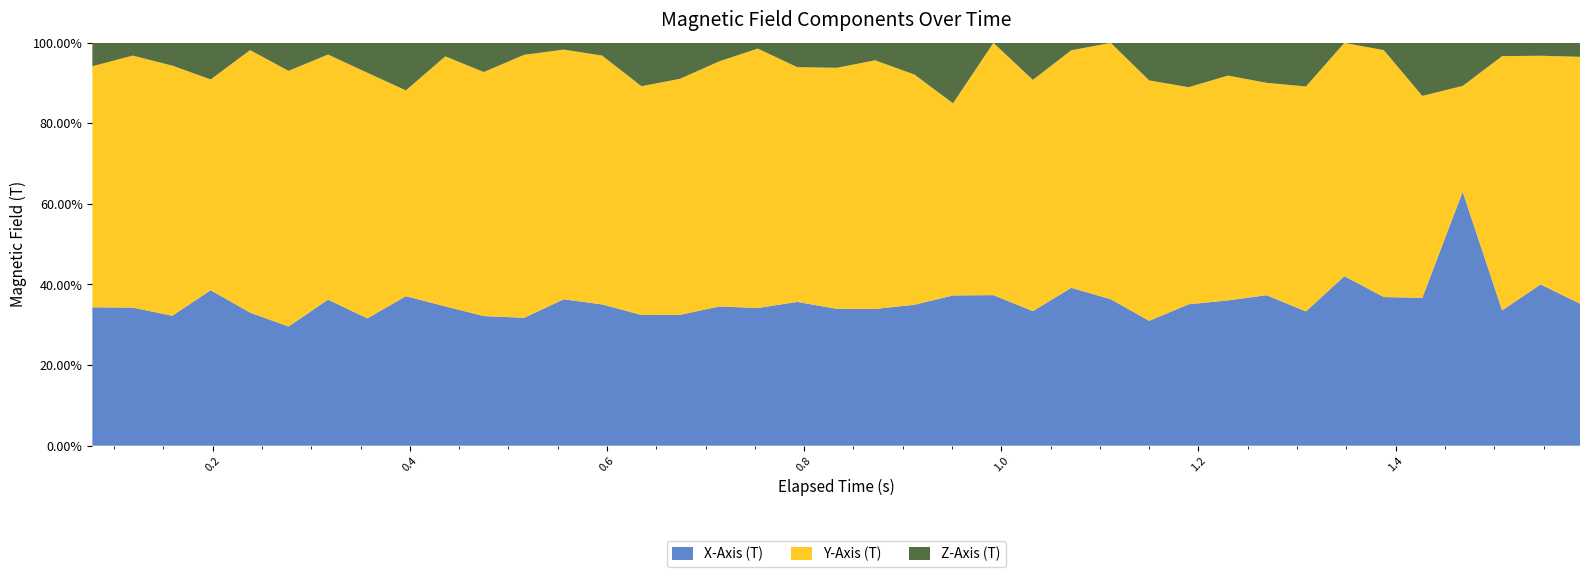

Reading right to left, extract all data points from this chart.

X-Axis (T): -8.0	-9.8	-8.0	-9.5	-10.2	-8.4	-8.8	-8.8	-9.1	-8.8	-9.1	-8.0	-8.4	-8.8	-8.8	-8.8	-8.0	-8.8	-9.1	-8.8	-9.5	-8.4	-8.8	-8.8	-8.4	-8.8	-9.5	-8.4	-8.8	-8.4	-8.8	-8.4	-9.8	-8.4	-8.0	-8.4	-8.8	-9.5	-9.1
Y-Axis (T): 13.9	13.9	15.1	3.9	13.9	13.9	12.1	14.7	12.8	13.6	13.9	15.4	14.7	13.2	15.1	14.7	10.3	14.3	16.5	15.4	15.4	15.8	15.4	15.8	14.7	15.4	16.1	17.3	16.5	15.1	12.1	16.2	16.5	18.0	15.8	11.4	16.9	17.3	15.8
Z-Axis (T): 0.8	0.8	0.8	1.6	3.7	0.4	-0.0	2.9	2.4	2.0	2.9	2.4	-0.0	0.4	2.4	-0.0	3.2	2.0	1.2	1.6	1.6	0.4	1.2	2.4	2.8	0.8	-0.4	0.8	2.0	-0.8	2.8	2.0	0.8	2.0	-0.4	2.0	1.5	-0.9	1.5